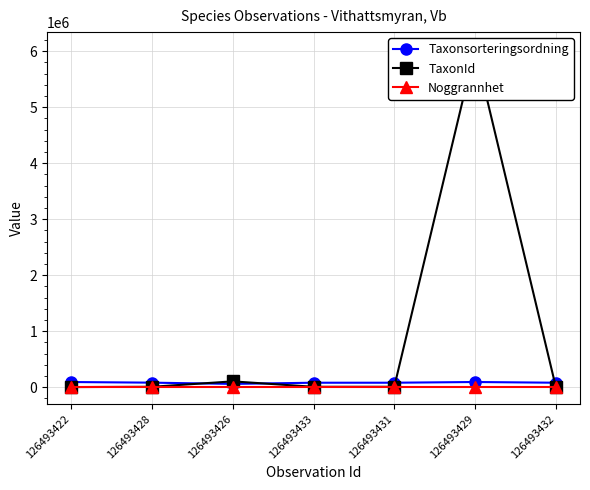

What is the total value across all series at 126493433?

85469